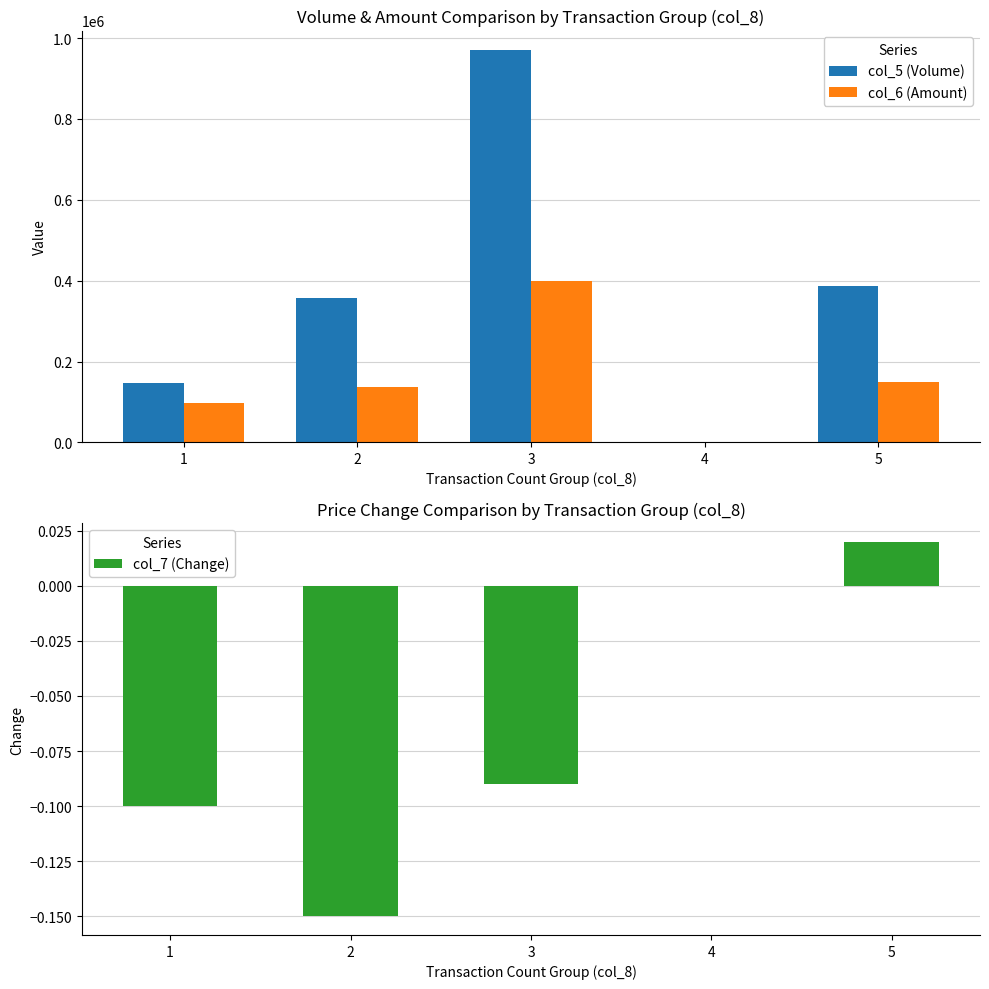

The value of col_6 (Amount) at 3 is 179452.6. True or false?

False